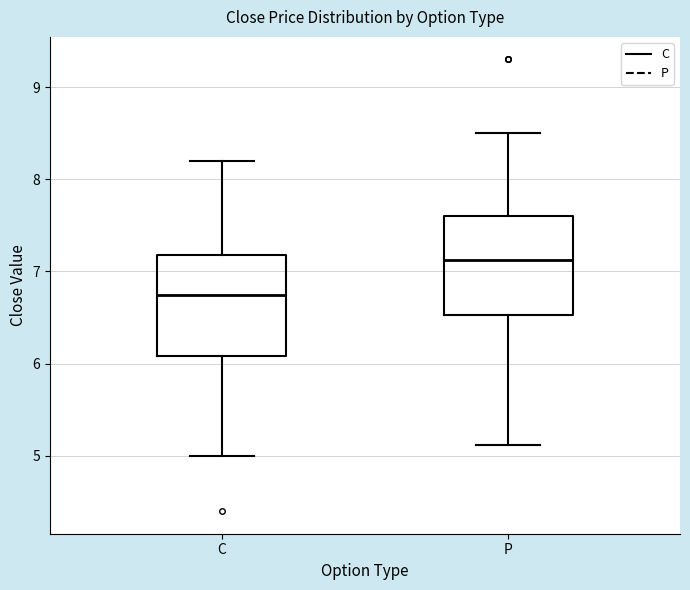

Reading left to right, transcribe this box plot: for each box, give where its median line is, the range the box spans, and where its two whiskers end, as read against the y-axis. The values are not printed on the chart, so give them approximately, as read against the axis.

C: median 6.8, box 6.1 to 7.2, whiskers 5.0 to 8.2
P: median 7.1, box 6.5 to 7.6, whiskers 5.1 to 8.5